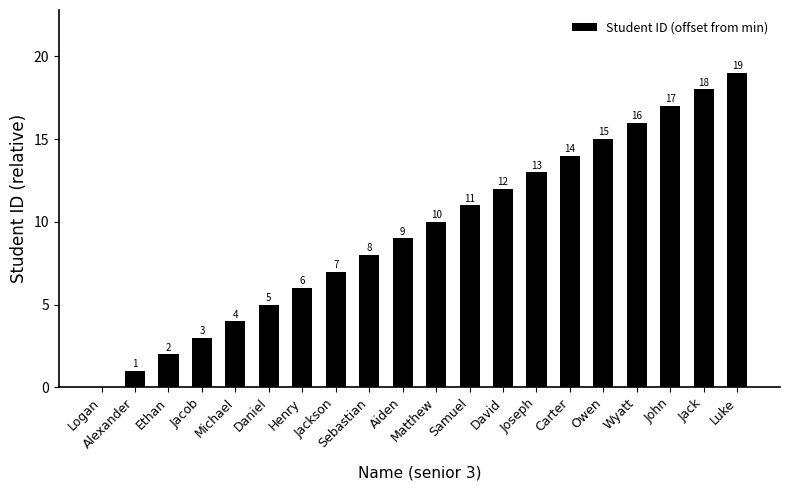

What is the sum of the values at David and Ethan?

14